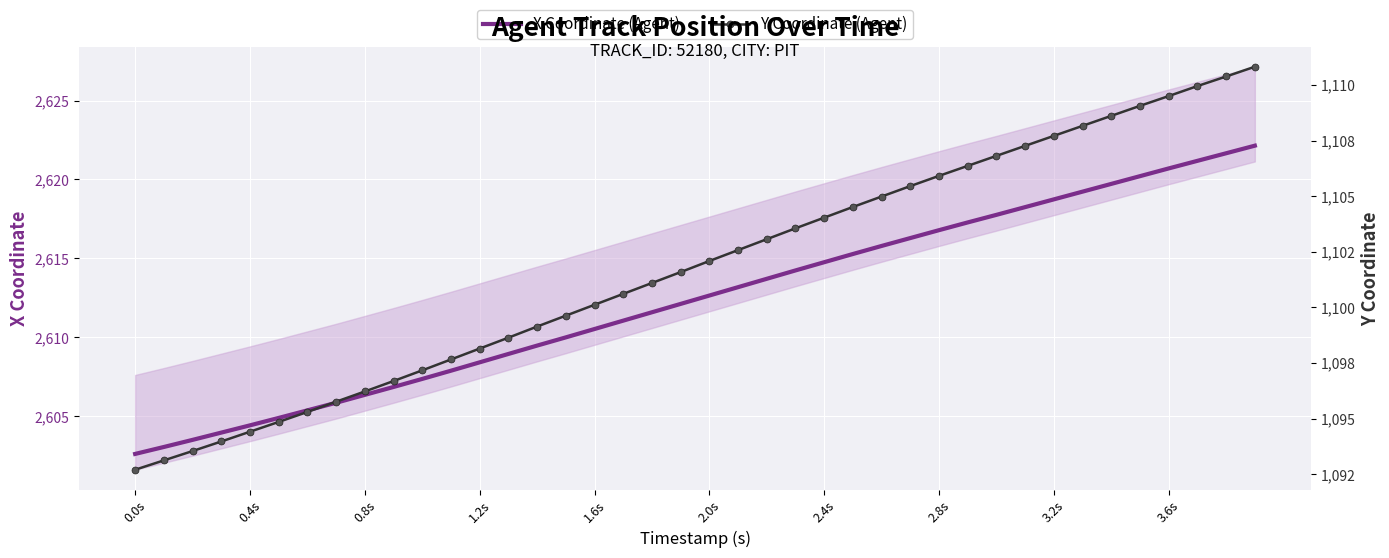

Is it true that X Coordinate (Agent) equals 2602.6 at 0.0s?

True